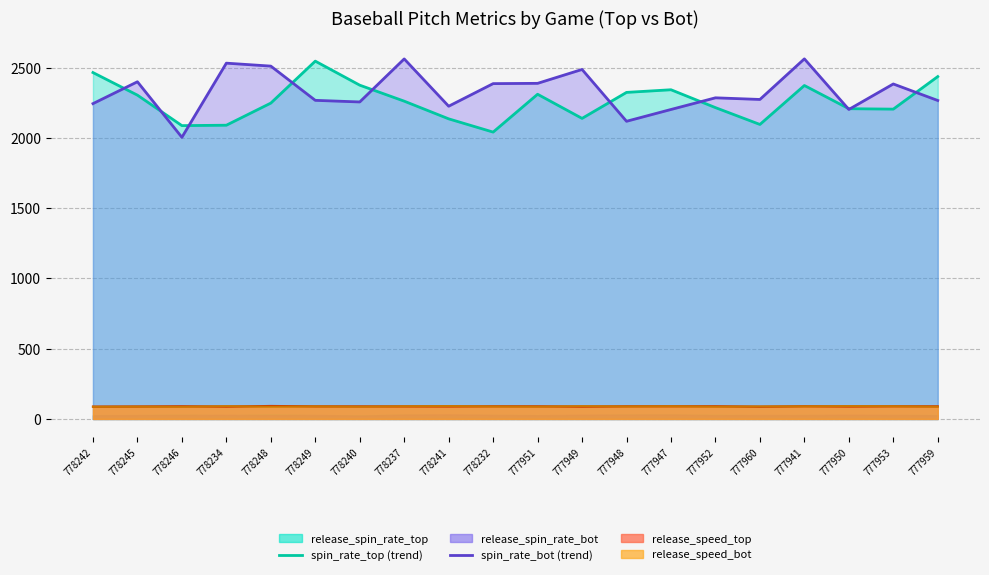

What position from the left is 778232?

10